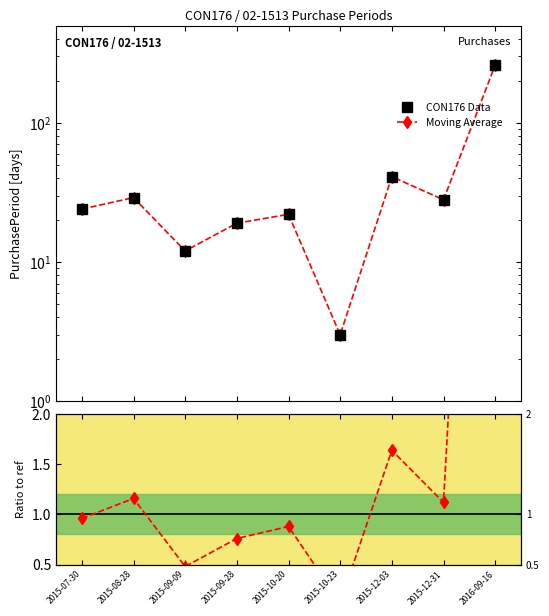

What position from the right is 2015-09-09?

7